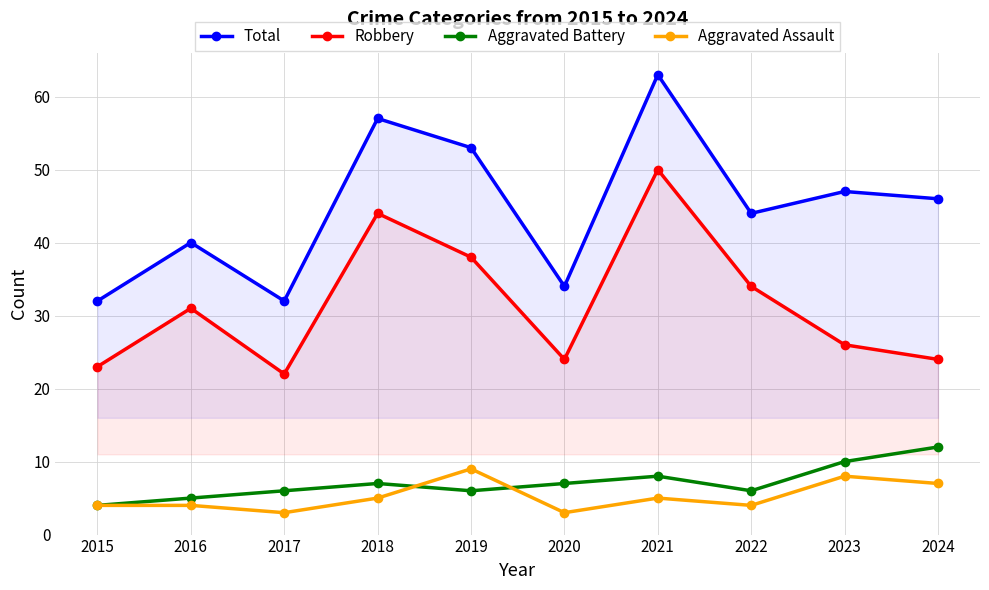

What is the value of the Robbery point at the 1st from the left?

23